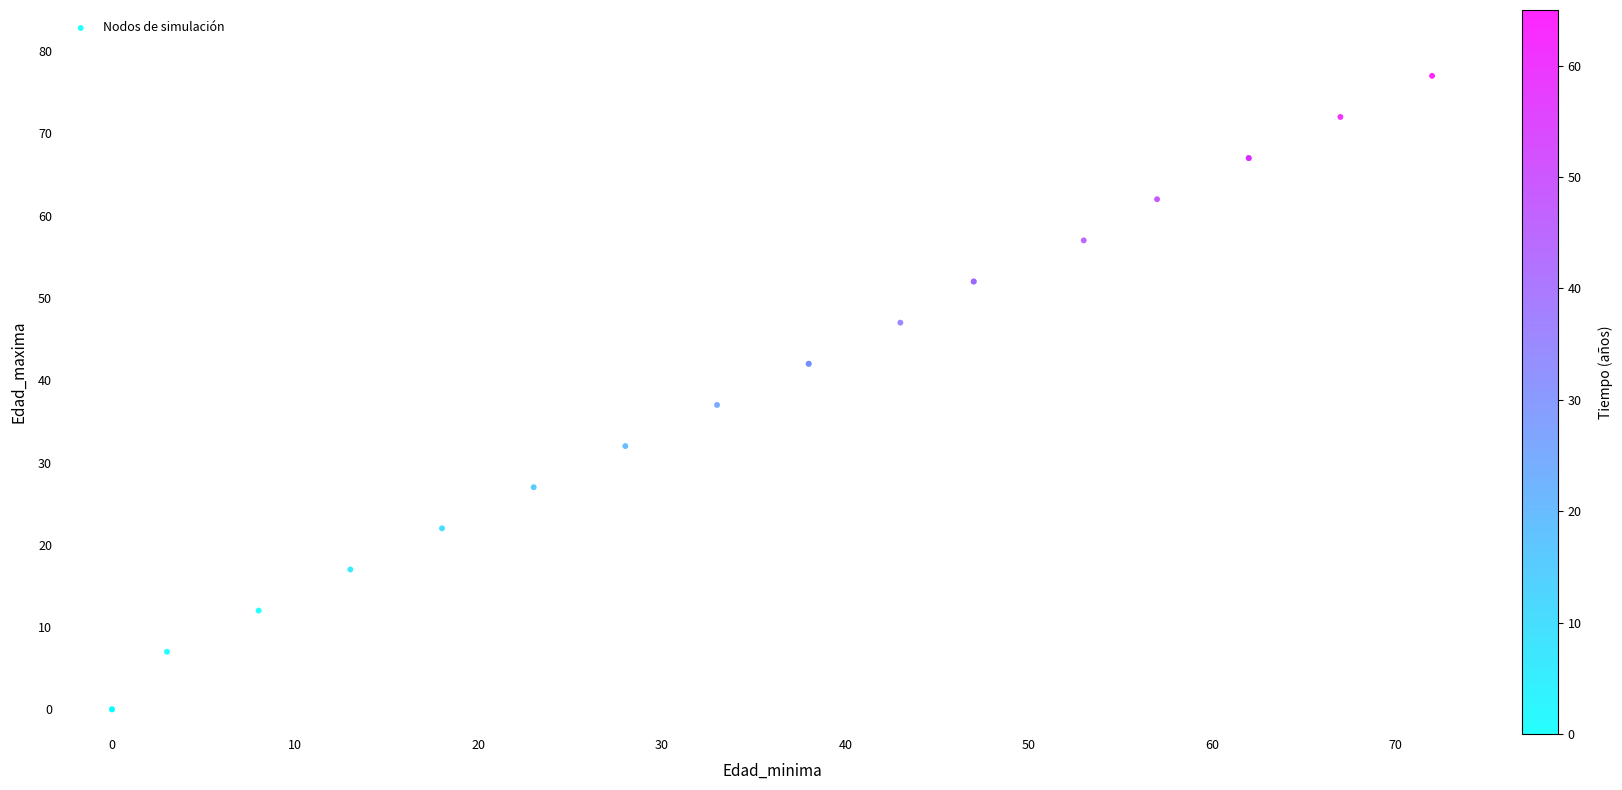

What Y value in the scatter plot is closest to 38?

37